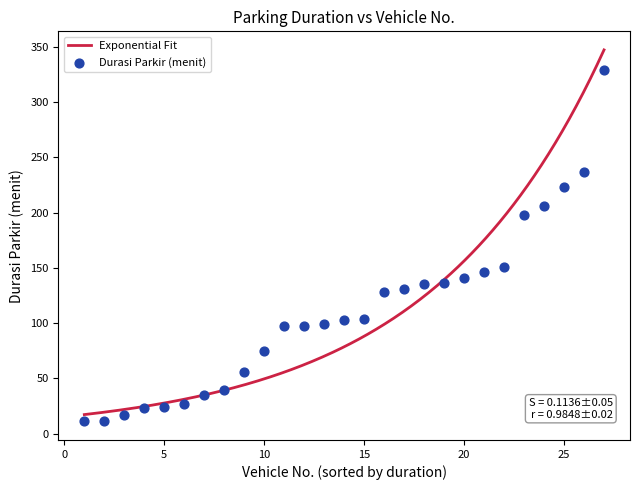

What is the lowest value of the Exponential Fit series?

17.2